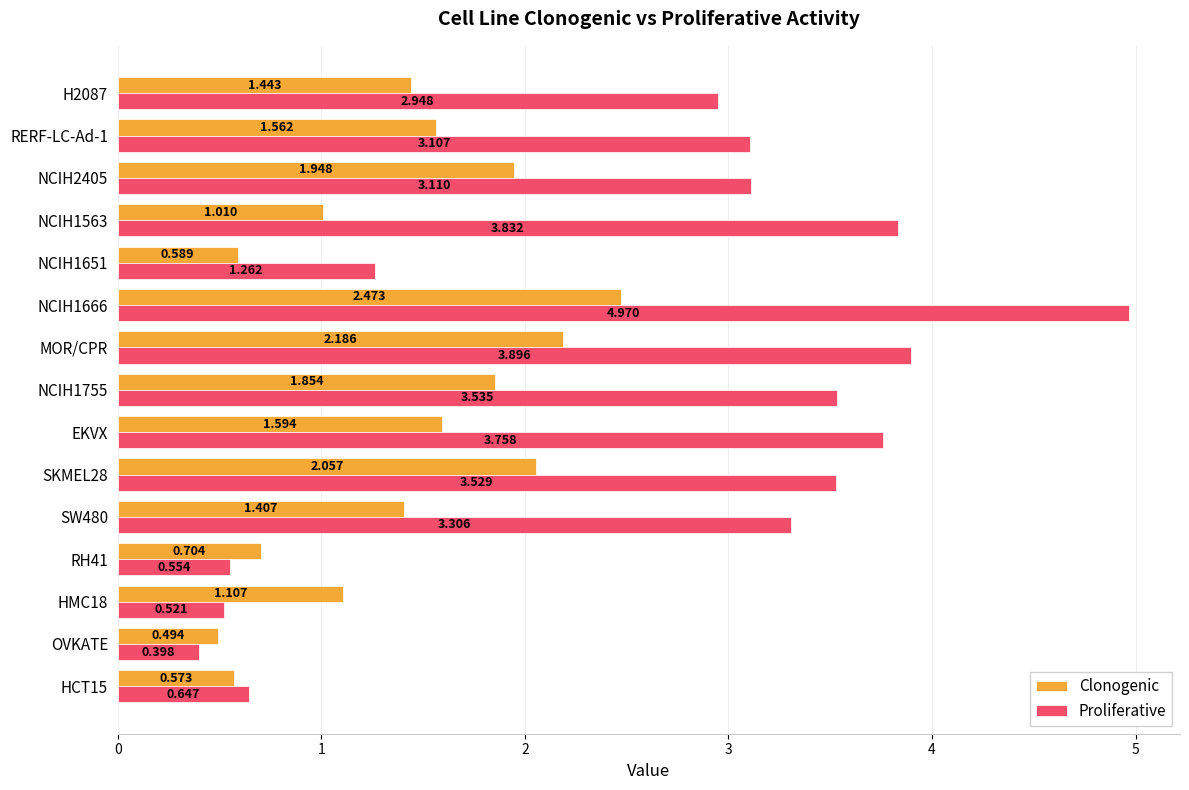

Which series changed the most between EKVX and NCIH2405?

Proliferative